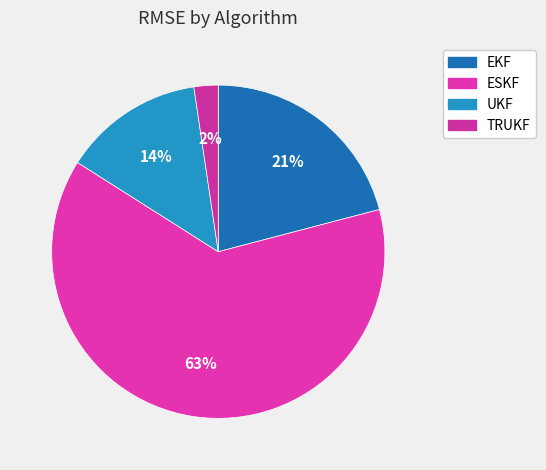

What percentage is the EKF slice, to the nearest percent?

21%